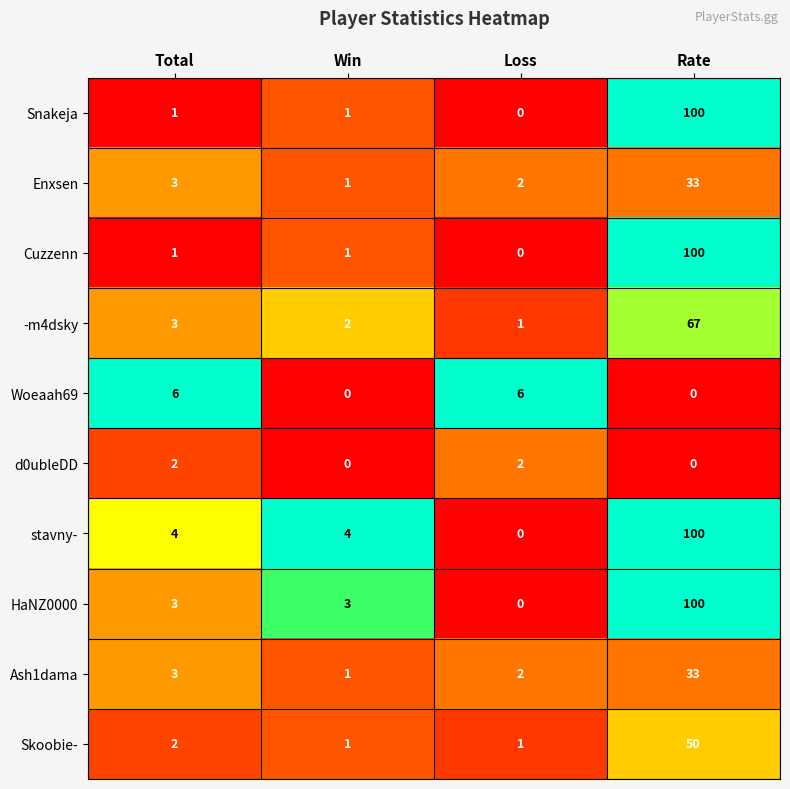

How many series are shown in this chart?

10